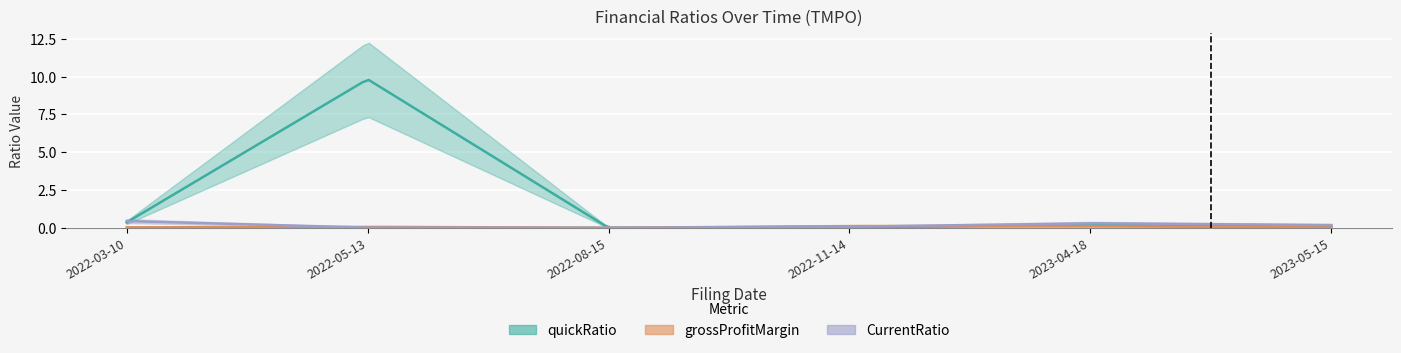

How many interior local valleys does the CurrentRatio series have?

1